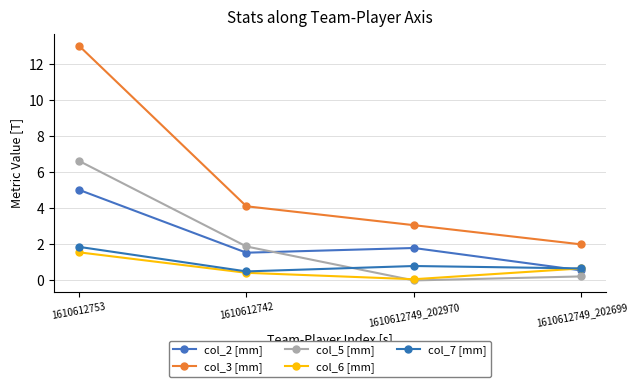

True or false: col_6 [mm] has more than 0 points higher than both neighbors.

False